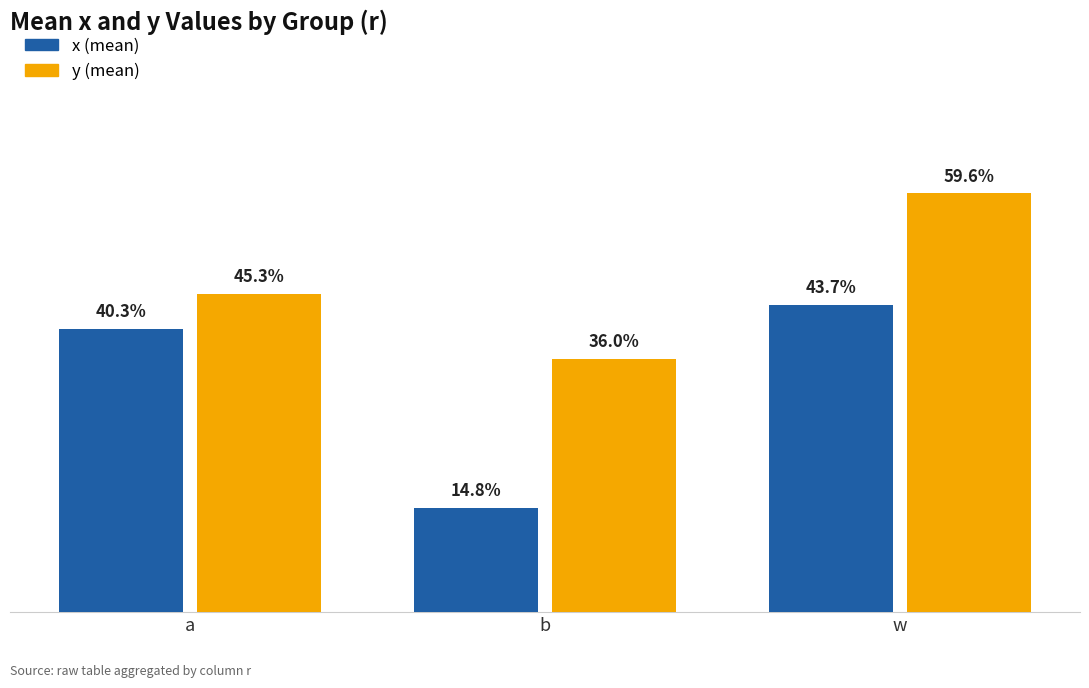

Does the chart contain any negative values?

No